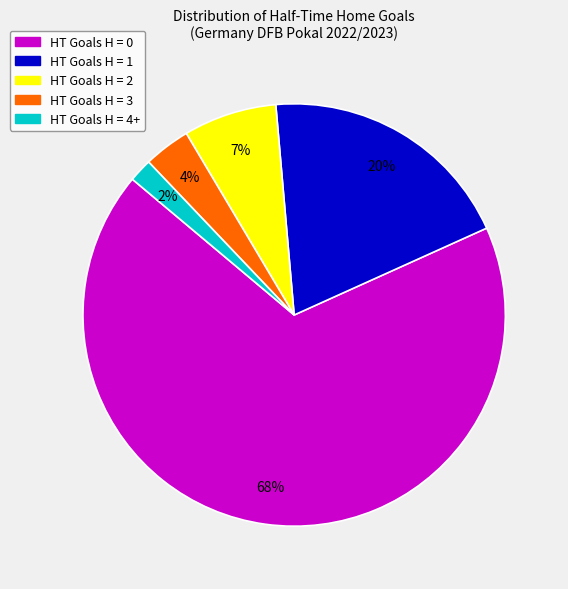

Is it true that HT Goals H = 2 is 13% of the pie?

False